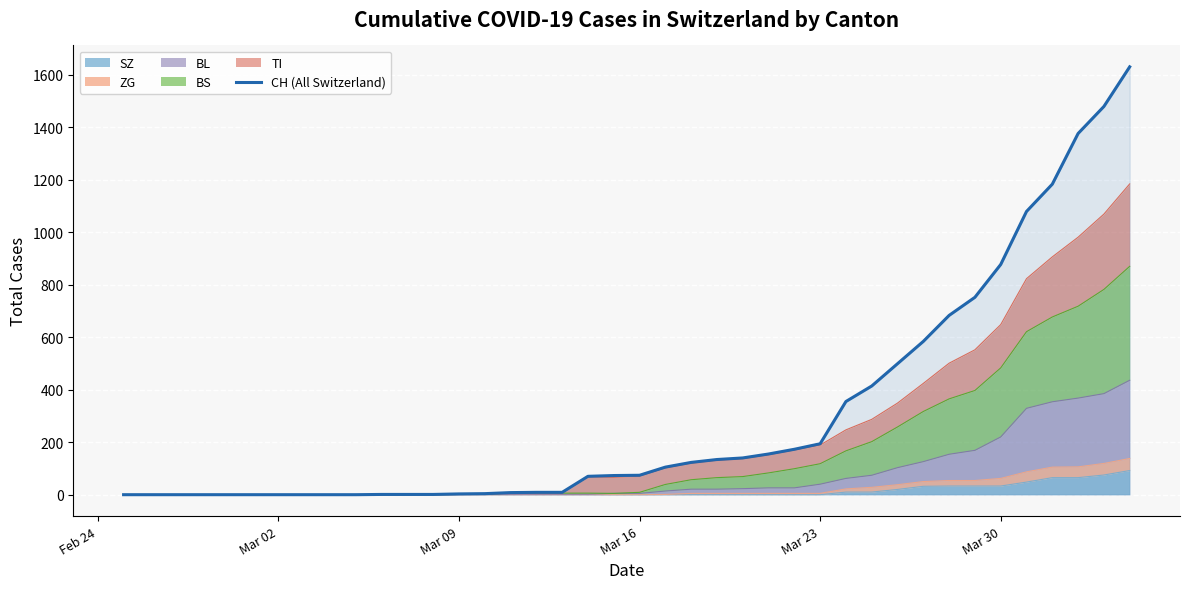

What is the average value?

305